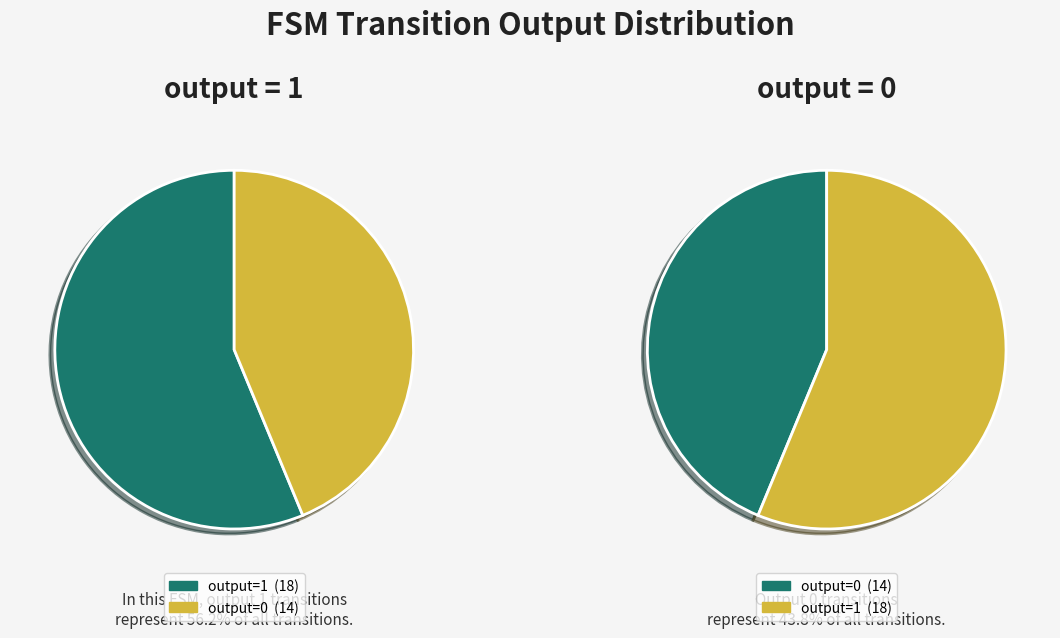

Combined, do 14 and 29 account for over 50%?

No